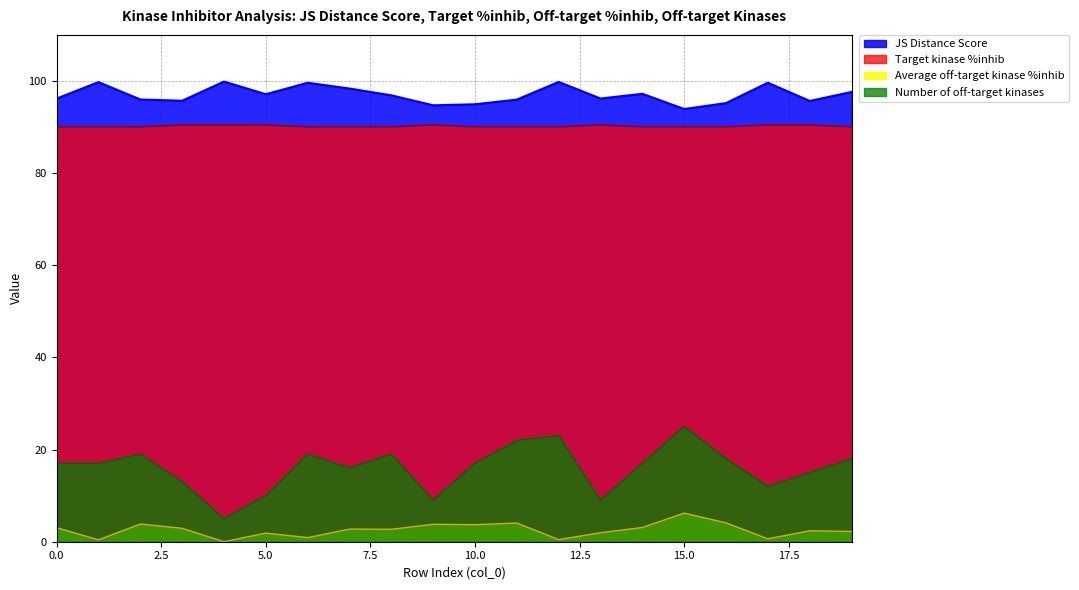

Reading left to right, list all the values displayed in this chart.

JS Distance Score: 96.2	99.7	96.0	95.7	99.9	97.1	99.6	98.4	96.9	94.7	94.9	96.0	99.8	96.2	97.2	93.9	95.2	99.6	95.7	97.6
Target kinase %inhib: 90.0	90.0	90.0	90.4	90.4	90.4	90.0	90.0	90.0	90.4	90.0	90.0	90.0	90.4	90.0	90.0	90.0	90.4	90.4	90.0
Average off-target kinase %inhib: 3.0	0.4	3.8	2.9	0.0	1.9	0.9	2.7	2.7	3.8	3.7	4.1	0.5	2.0	3.1	6.2	4.1	0.6	2.4	2.2
Number of off-target kinases: 17.0	17.0	19.0	13.0	5.0	10.0	19.0	16.0	19.0	9.0	17.0	22.0	23.0	9.0	17.0	25.0	18.0	12.0	15.0	18.0